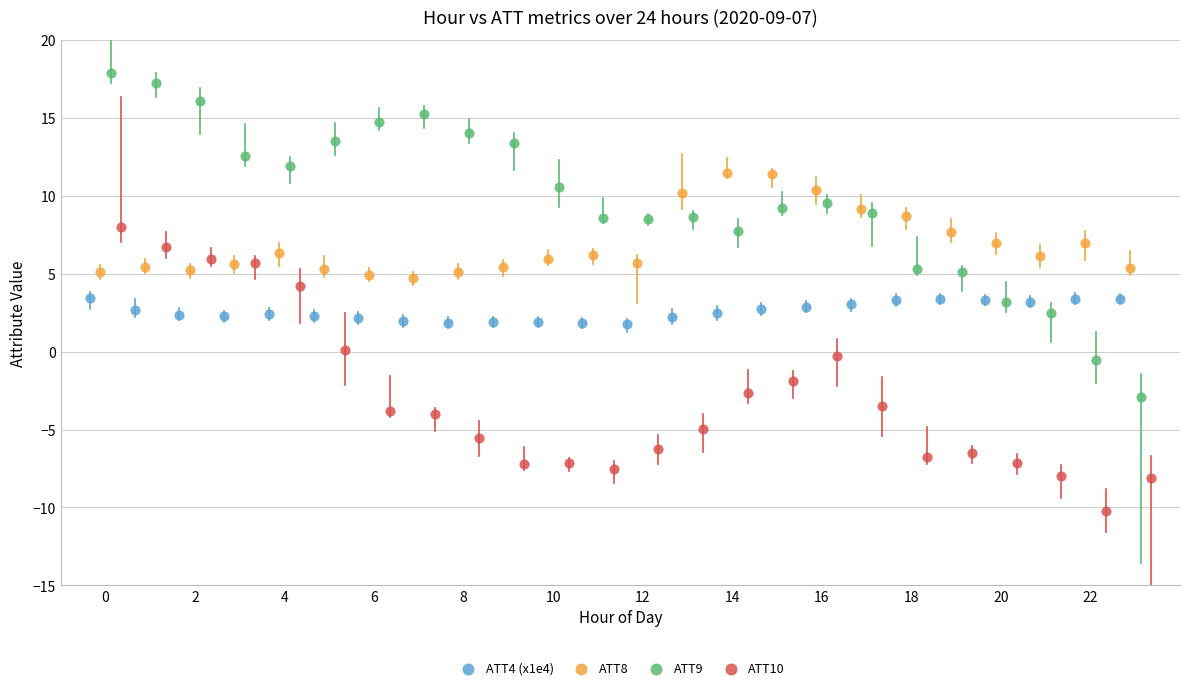

What are all the series names shown in the legend?

ATT4 (x1e4), ATT8, ATT9, ATT10